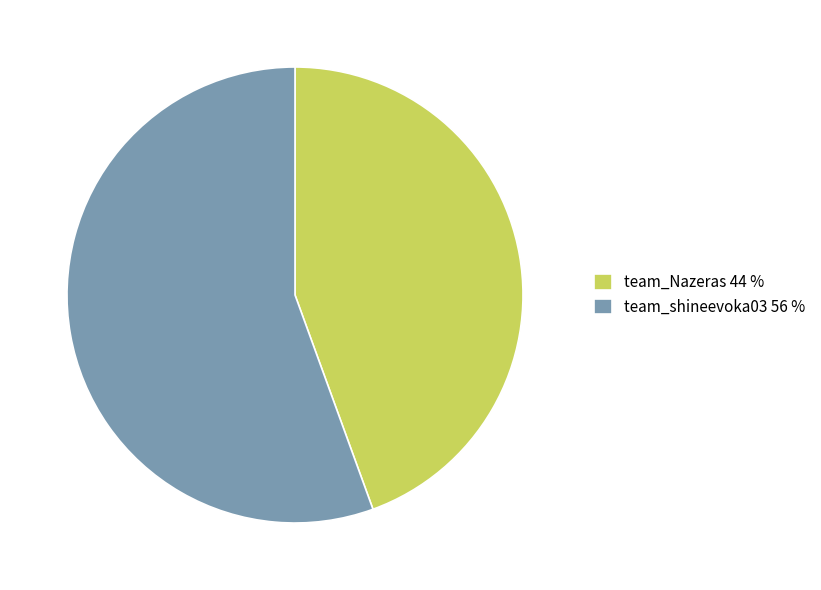

True or false: team_shineevoka03 accounts for 56% of the total.

True